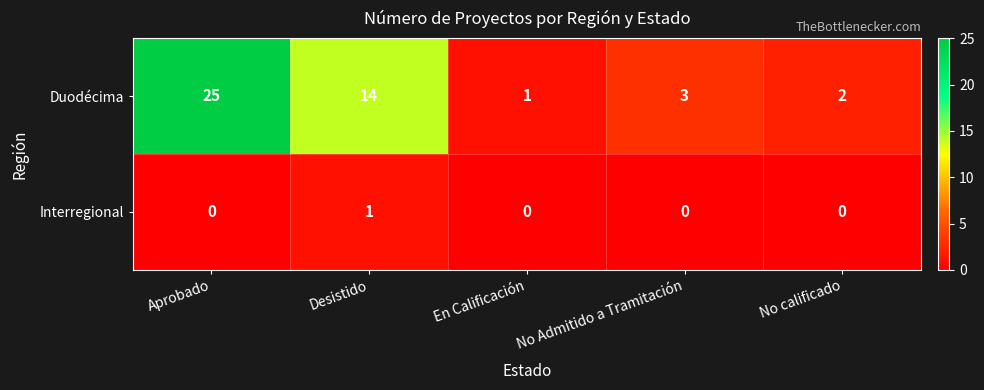

At which category is the sum across all series the highest?

Aprobado